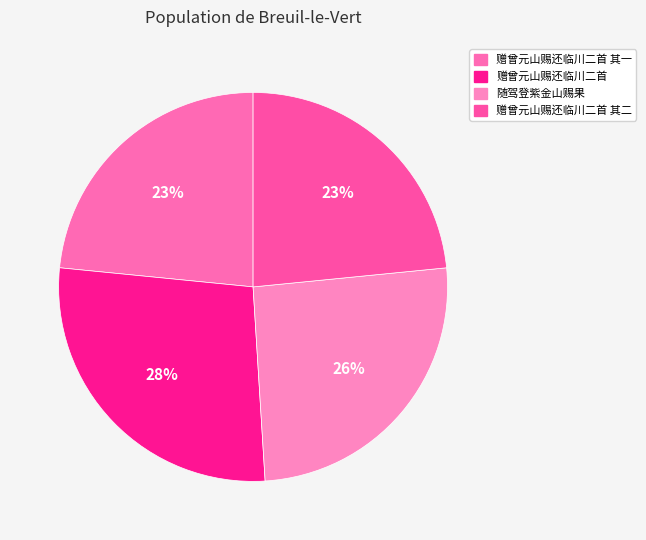

How much of the chart is everything except 赠曾元山赐还临川二首 其二?

76.6%